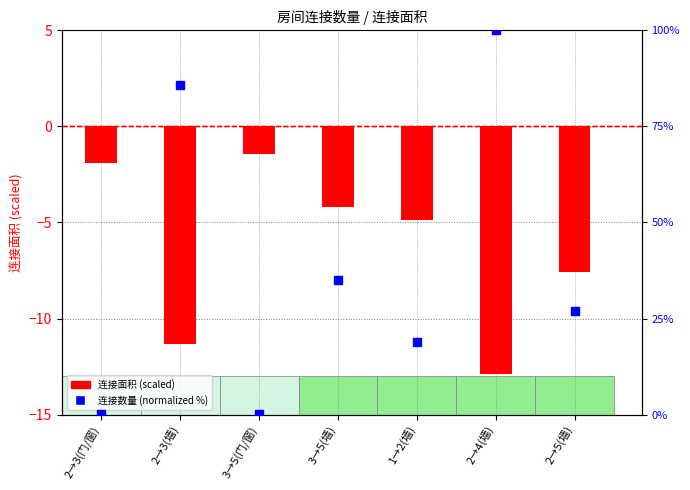

At how many categories does at least one series exceed 2?

5